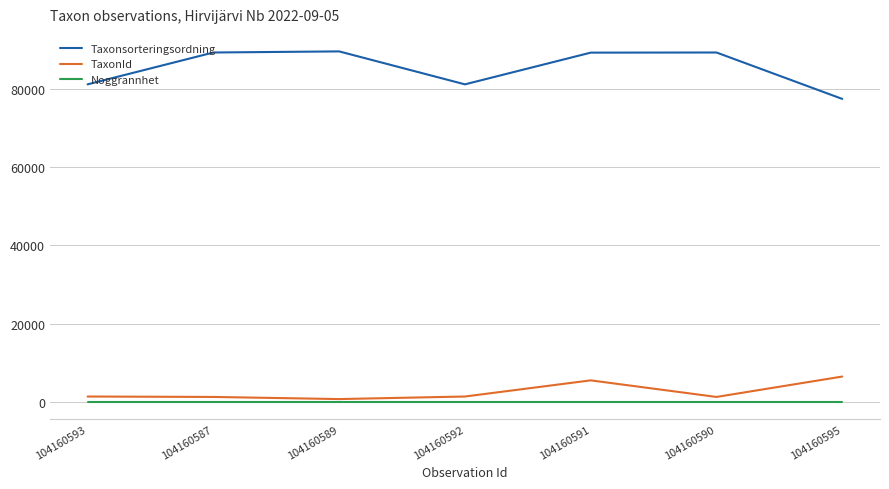

Which series has the largest total across all categories?

Taxonsorteringsordning